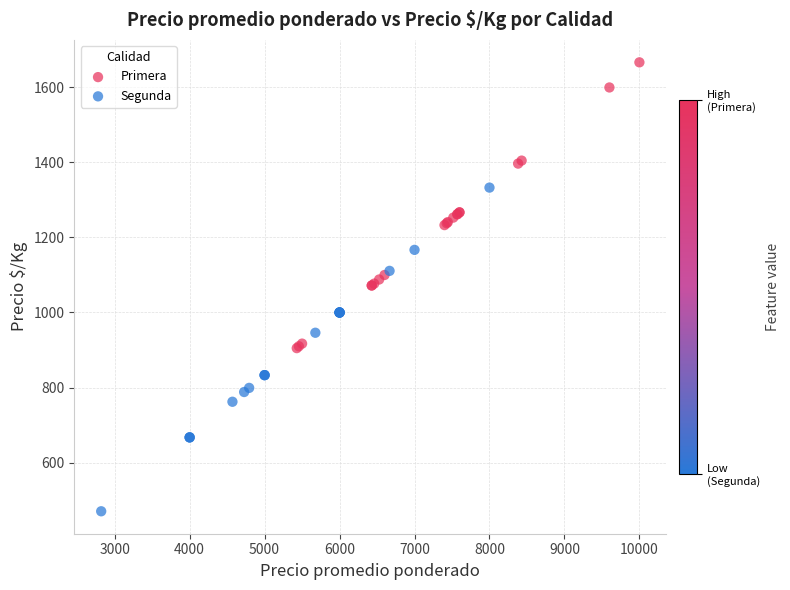

Which series contains the lowest Y value?

Segunda